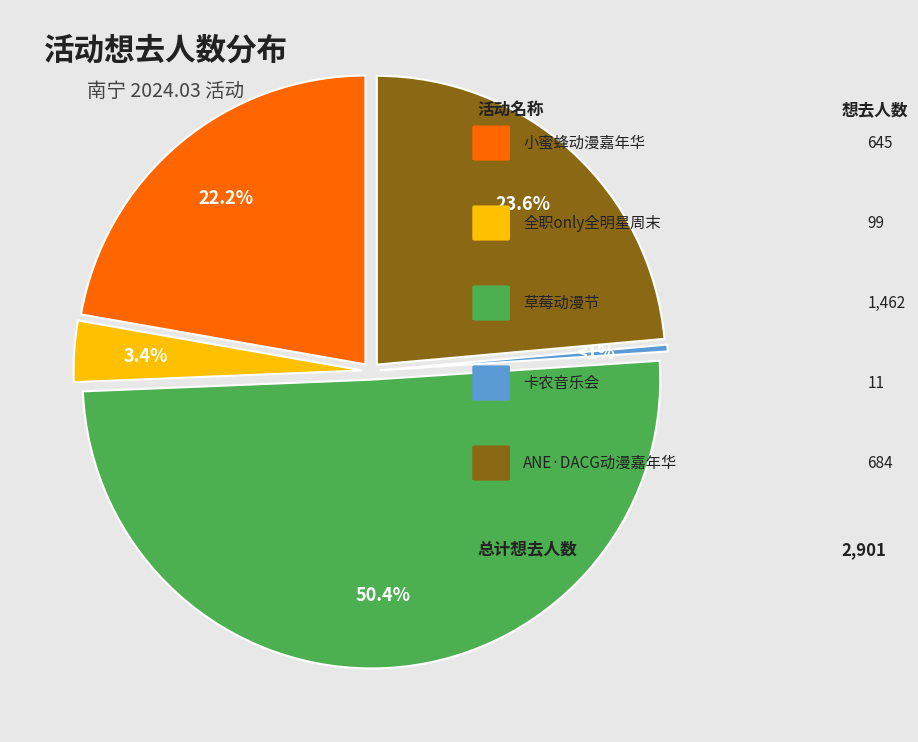

To the nearest percent, what is the combined percentage of 南宁·第五届小蜜蜂动漫嘉年华 and 南宁·第一届ANE·DACG动漫嘉年华?

46%